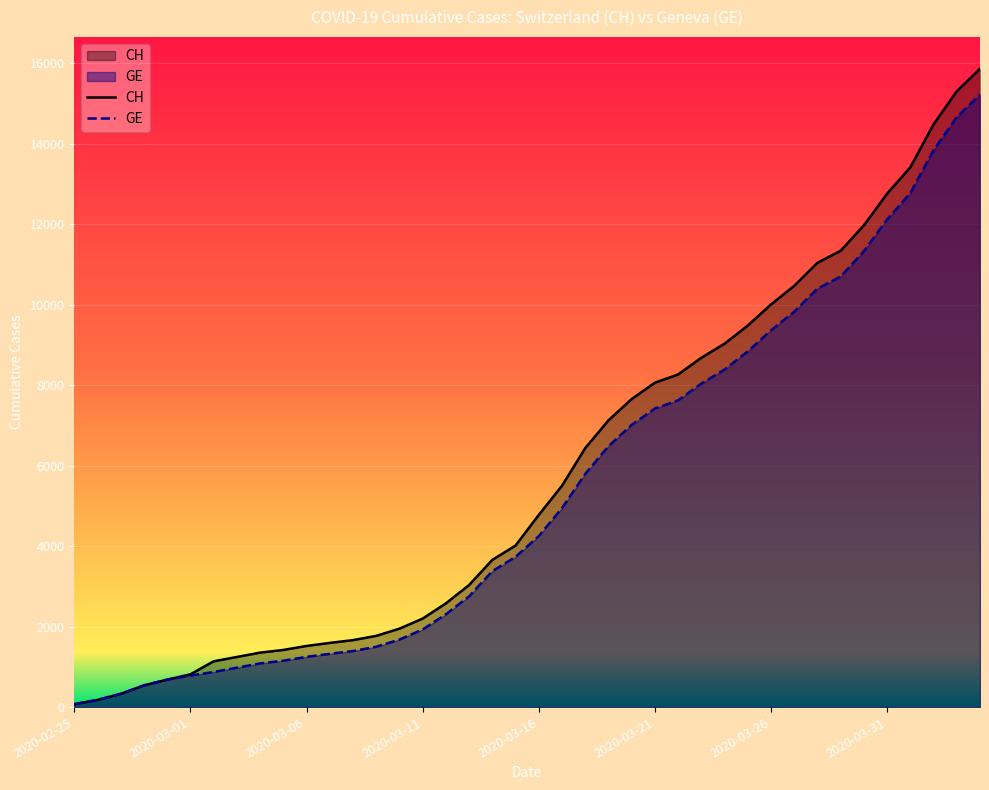

Which has a higher value, 2020-03-27 or 2020-03-06?

2020-03-27